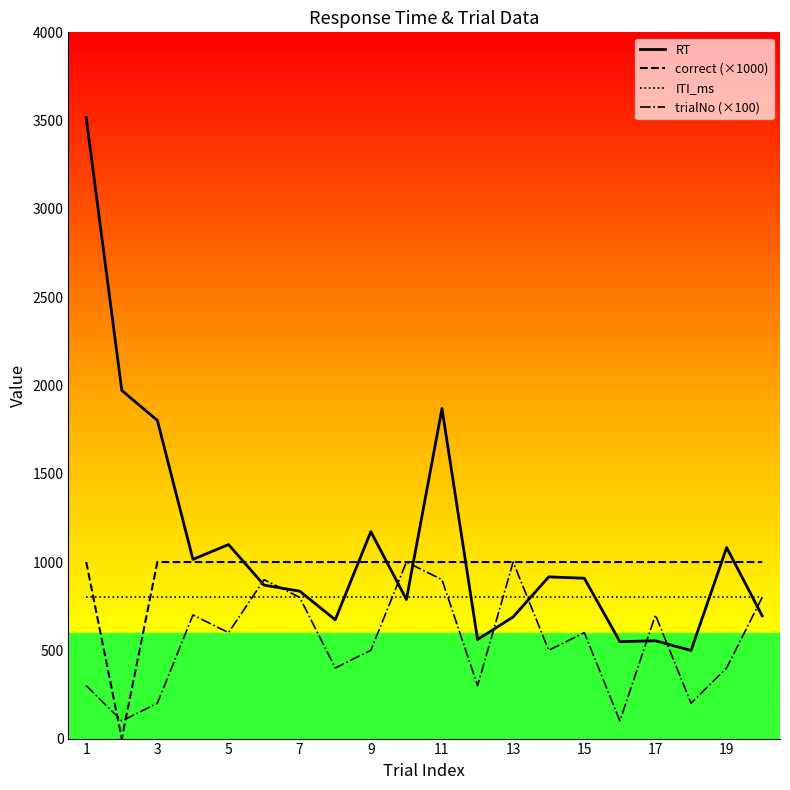

What is the value of the trialNo (×100) point at the 4th from the left?

700